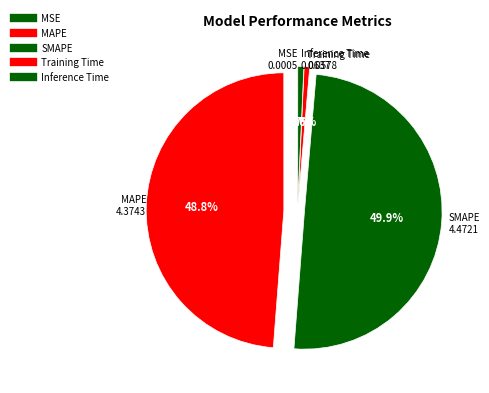

What is the largest slice in the pie chart?

SMAPE